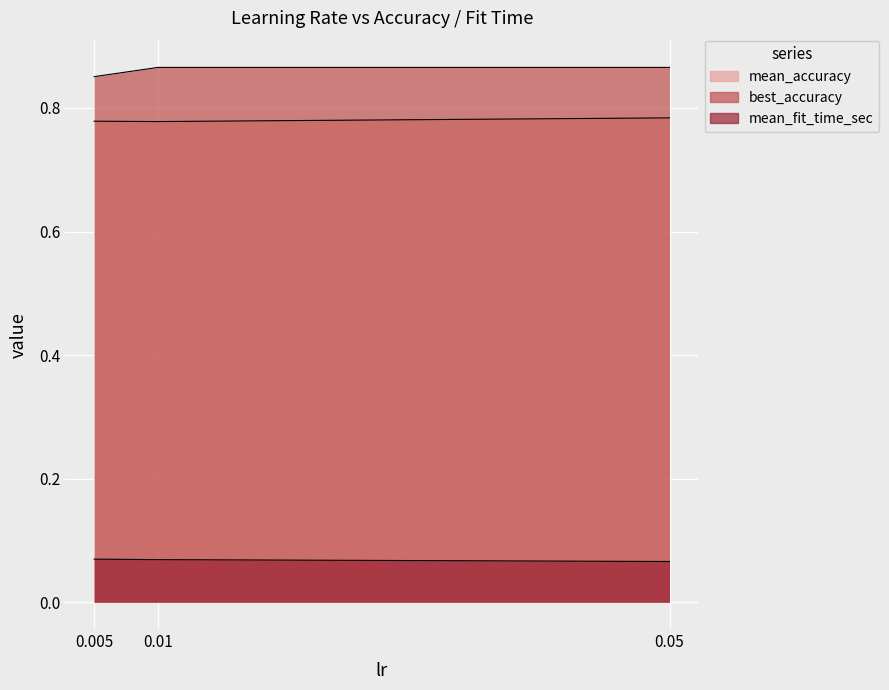

What is the value of the mean_accuracy point at the 3rd from the left?

0.8